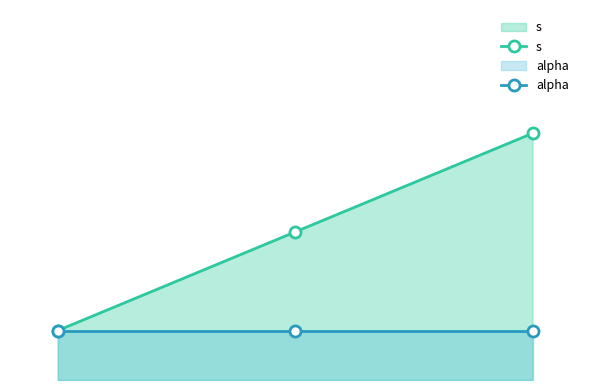

Which series changed the most between 1 and 2?

s